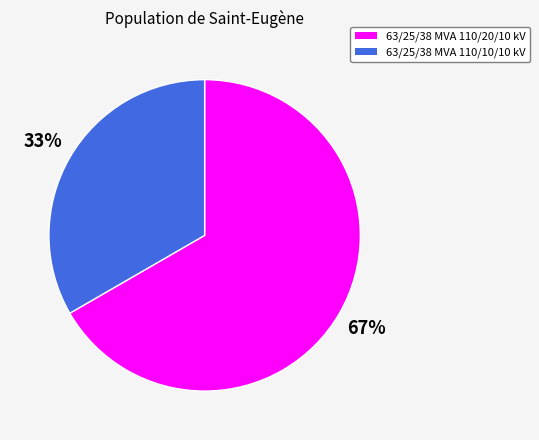

What is the ratio of the value at 63/25/38 MVA 110/20/10 kV to the value at 63/25/38 MVA 110/10/10 kV?

2.0